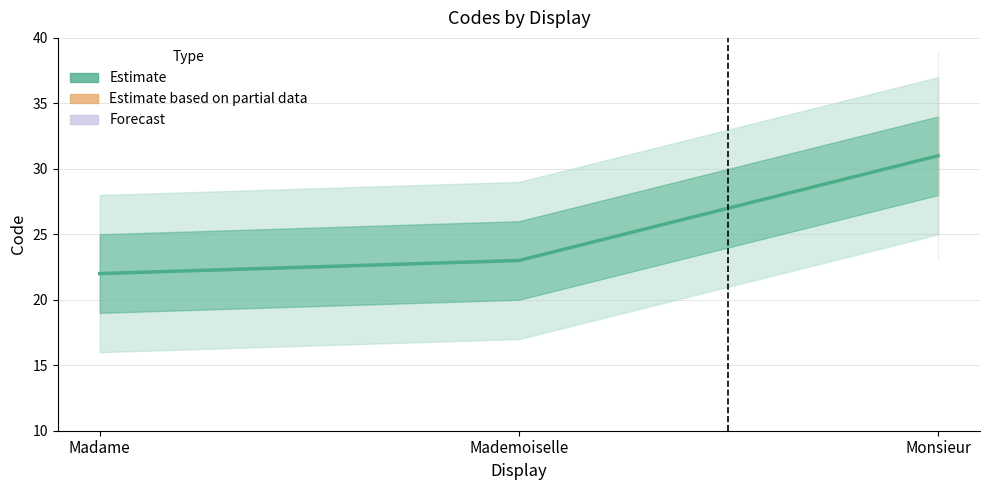

Reading left to right, extract all data points from this chart.

22	23	31